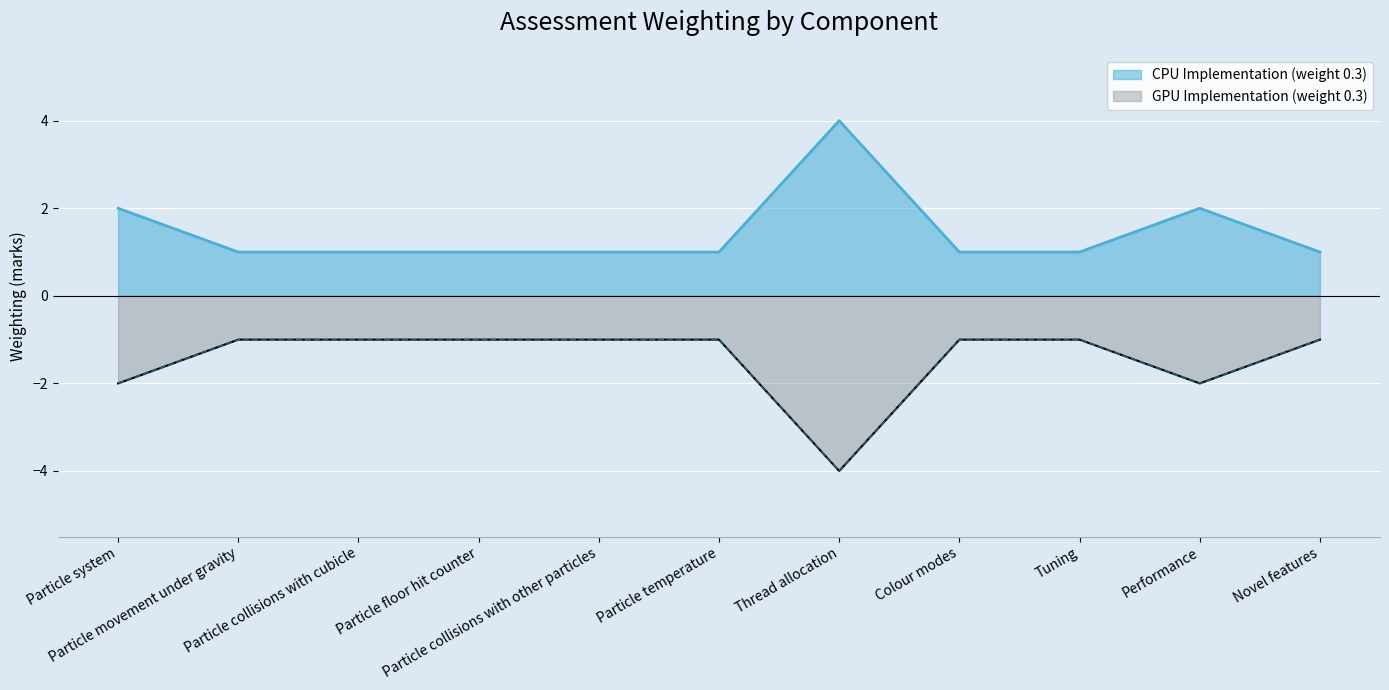

At which label is CPU Implementation (weight 0.3) closest to 2?

Particle system